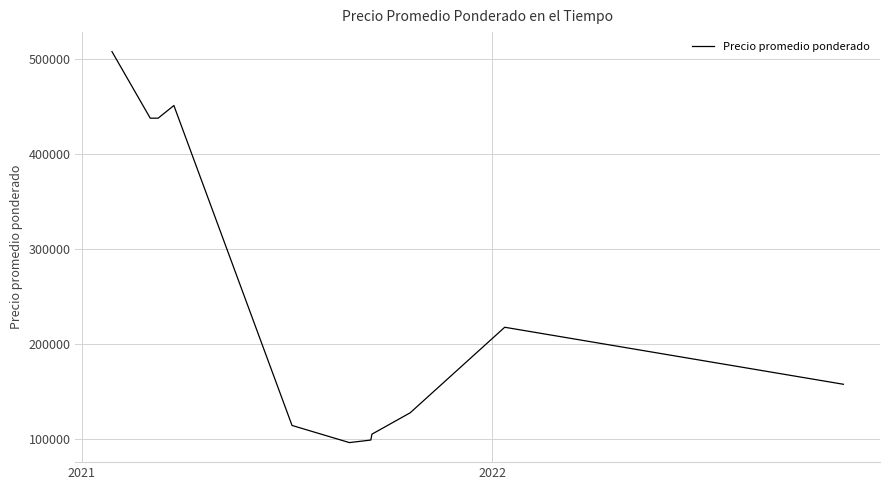

What is the minimum value shown in the chart?

96136.4